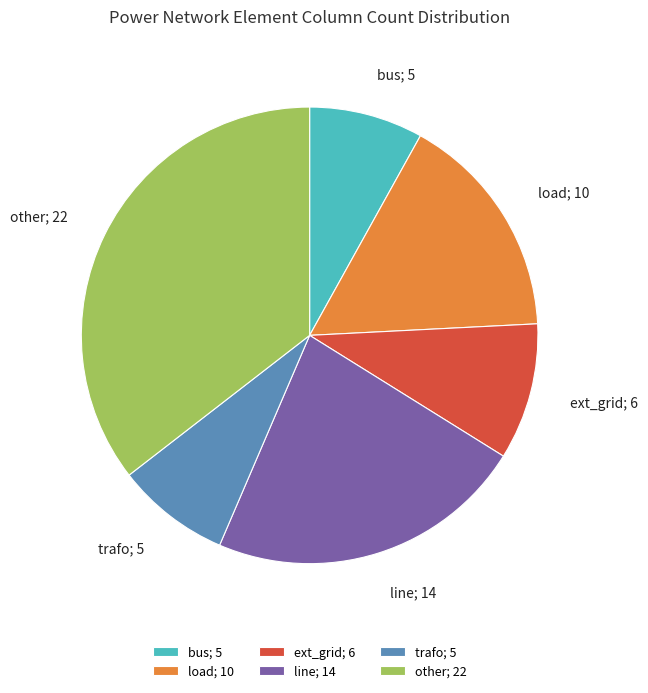

True or false: other; 22 accounts for 44% of the total.

False